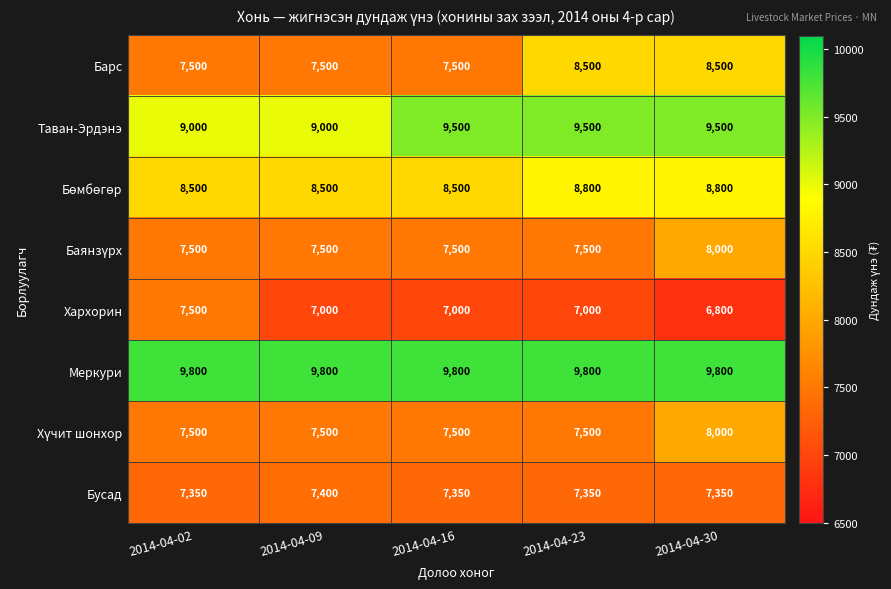

What is the spread (max minus min) of values at 2014-04-16?

2800